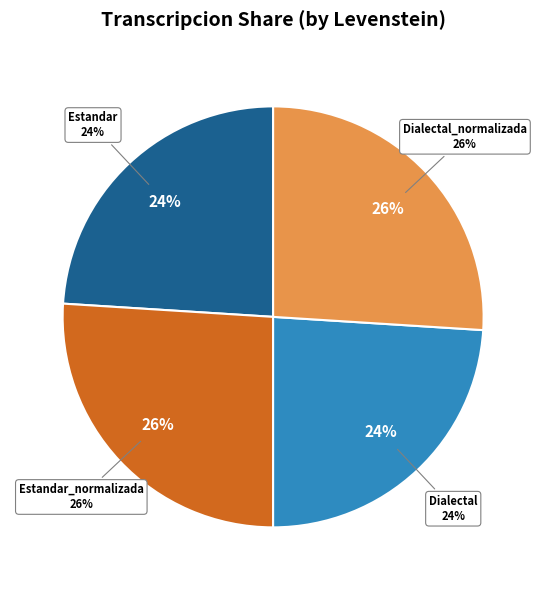

The Estandar slice represents 31% of the pie. True or false?

False